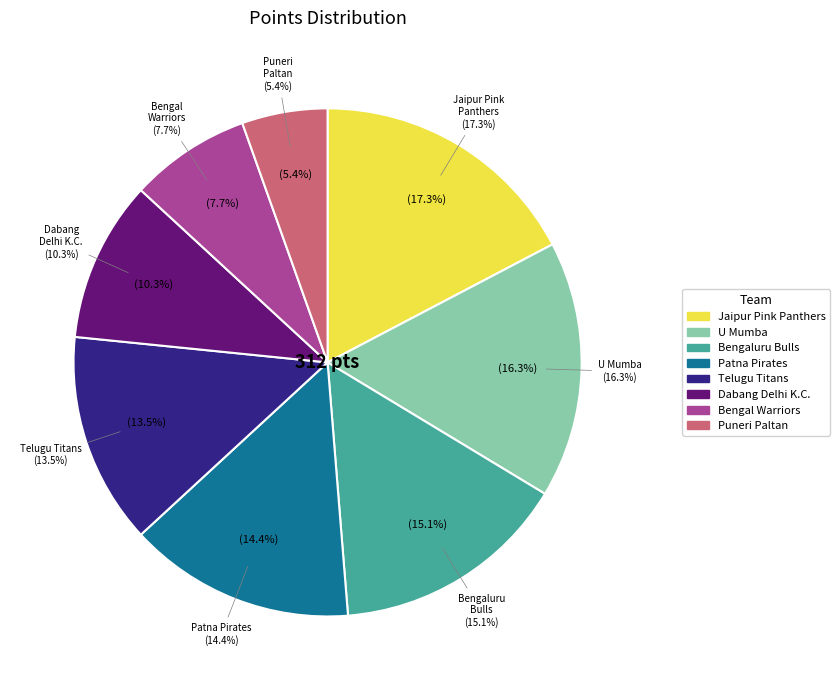

Is it true that U Mumba is 16% of the pie?

True